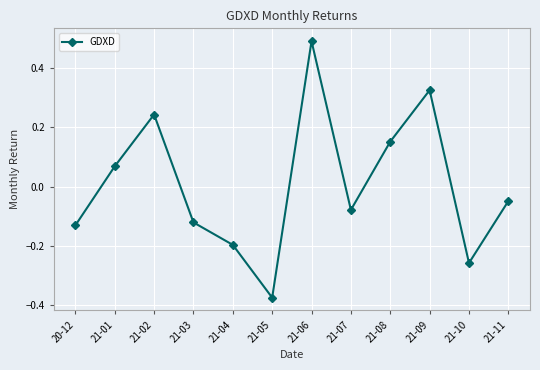

Which label corresponds to the largest value in the chart?

21-06